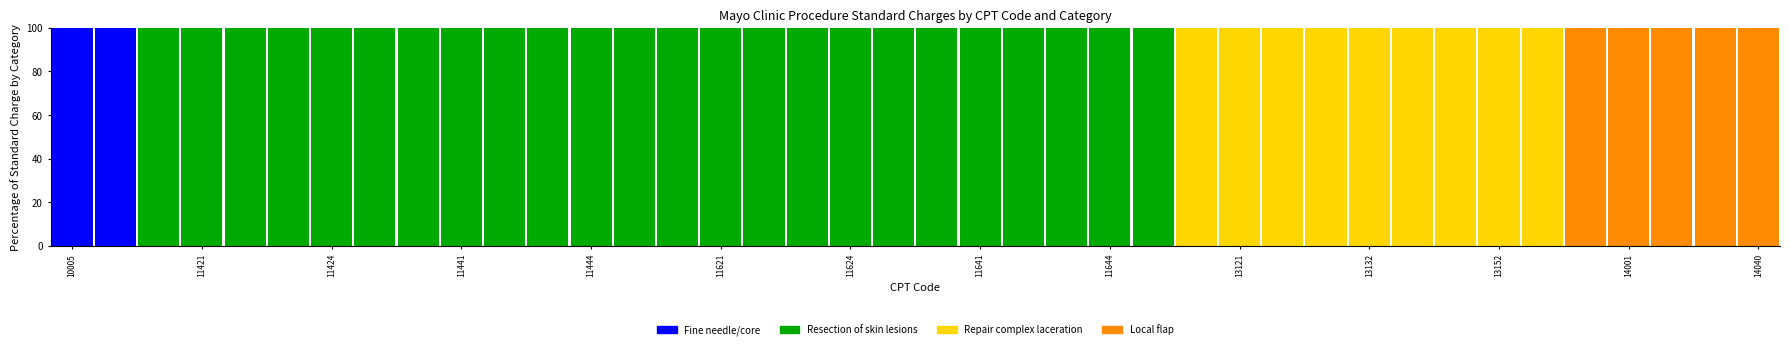

What is the highest value of the Fine needle/core series?

100